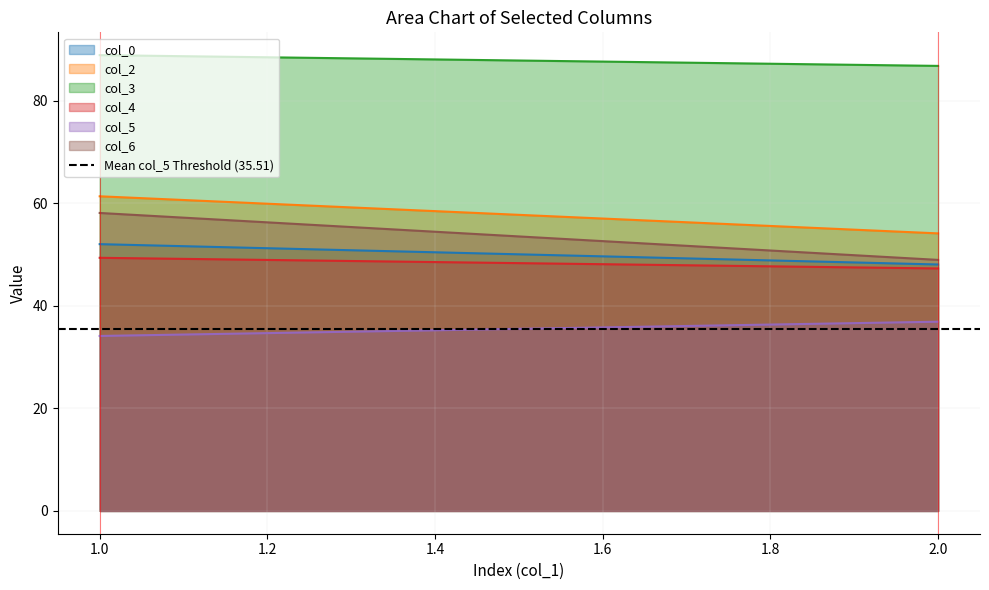

At 2.0, list the series in order from smallest to largest.

col_5, col_4, col_0, col_6, col_2, col_3